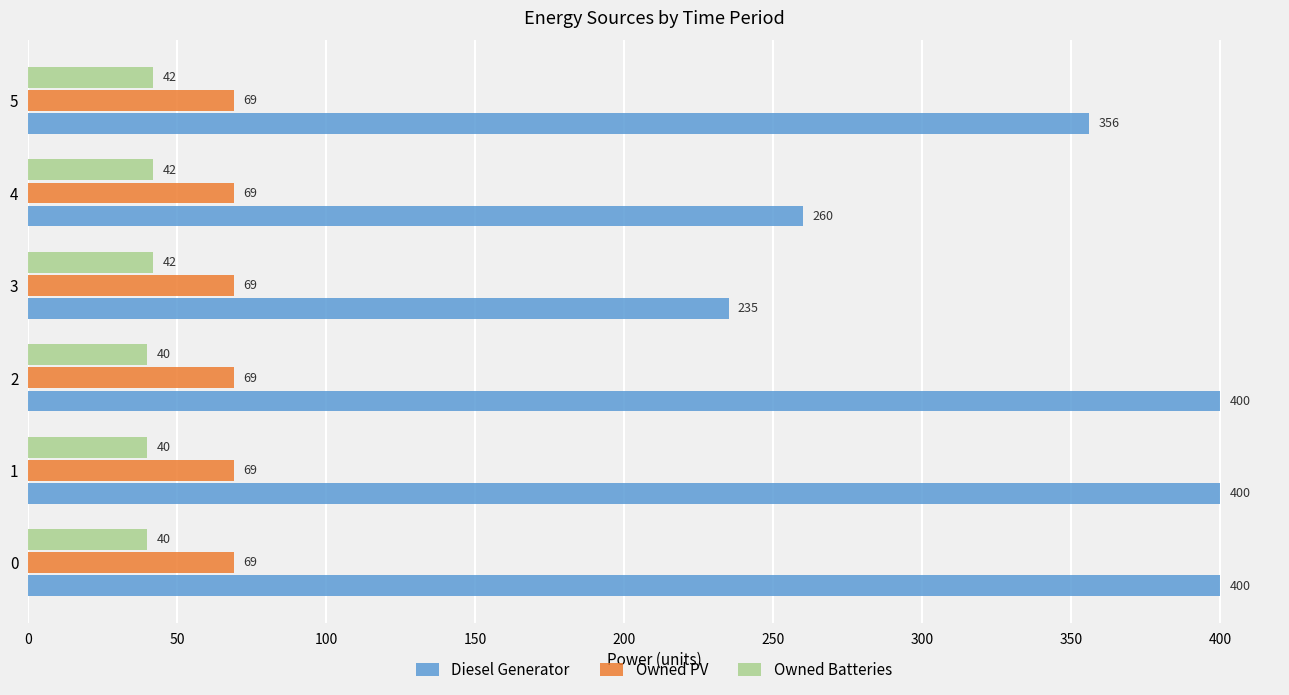

What is the total value across all series at 0?

509